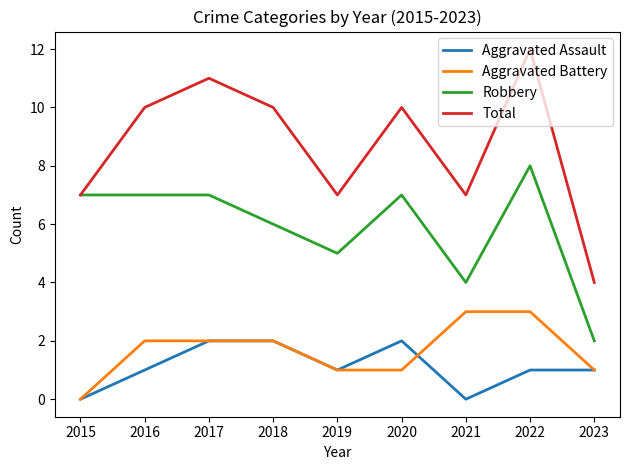

At which category is the sum across all series the highest?

2022